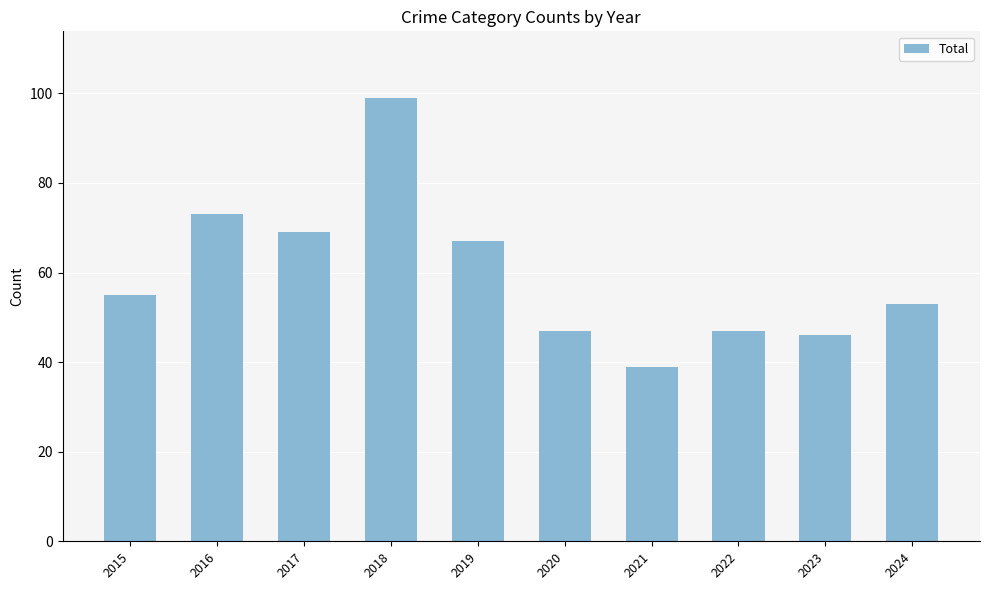

What is the value of the 5th bar from the left?

67